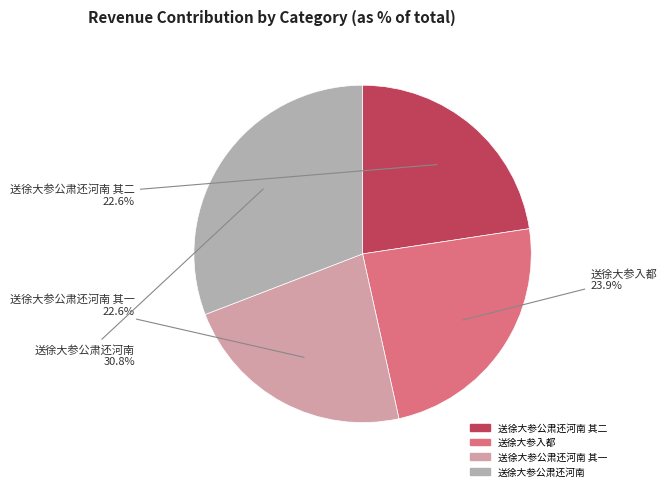

How many slices are in this pie chart?

4